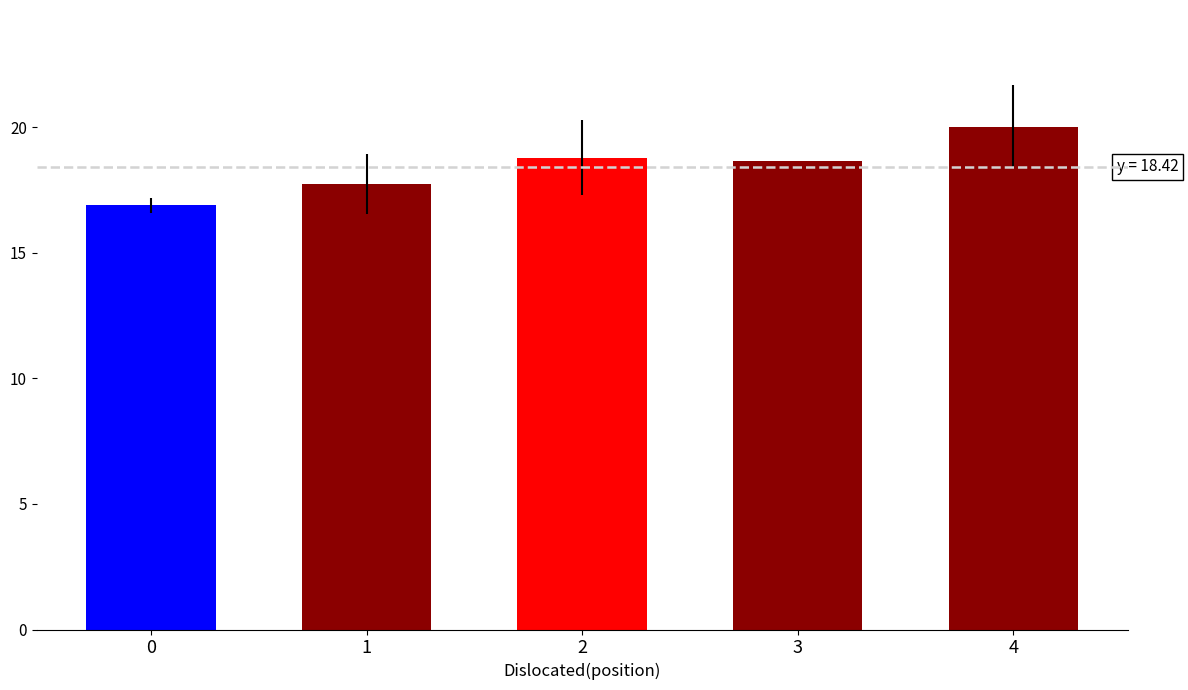

Are the bars horizontal?

No